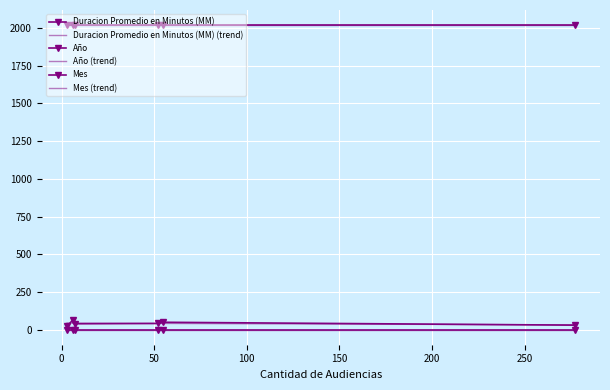

True or false: Duracion Promedio en Minutos (MM) has more than 0 points higher than both neighbors.

True